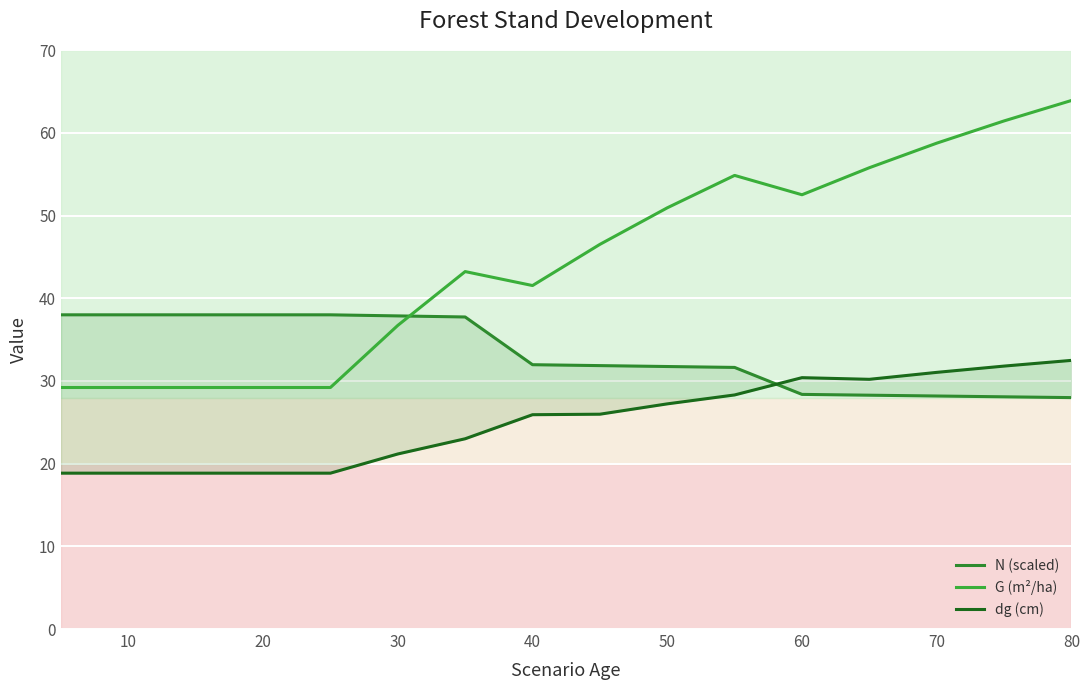

What is the value of the dg (cm) point at the 8th from the left?

25.9